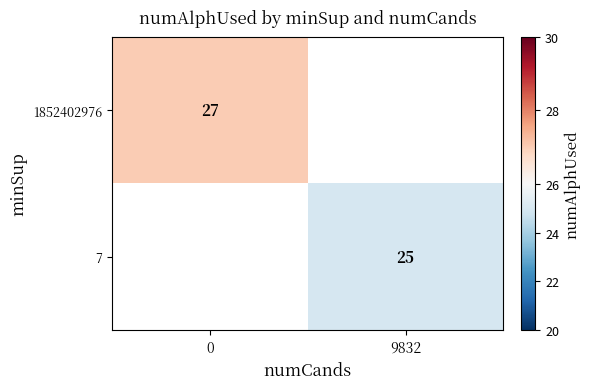

Count the number of categories in the chart.

2